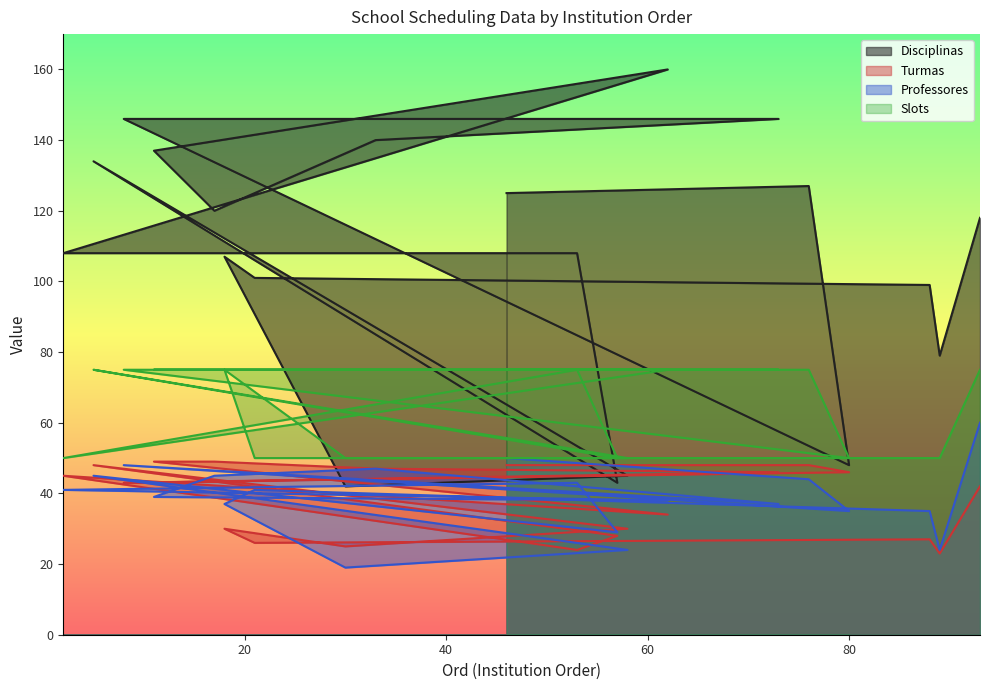

What is the maximum value shown in the chart?

160